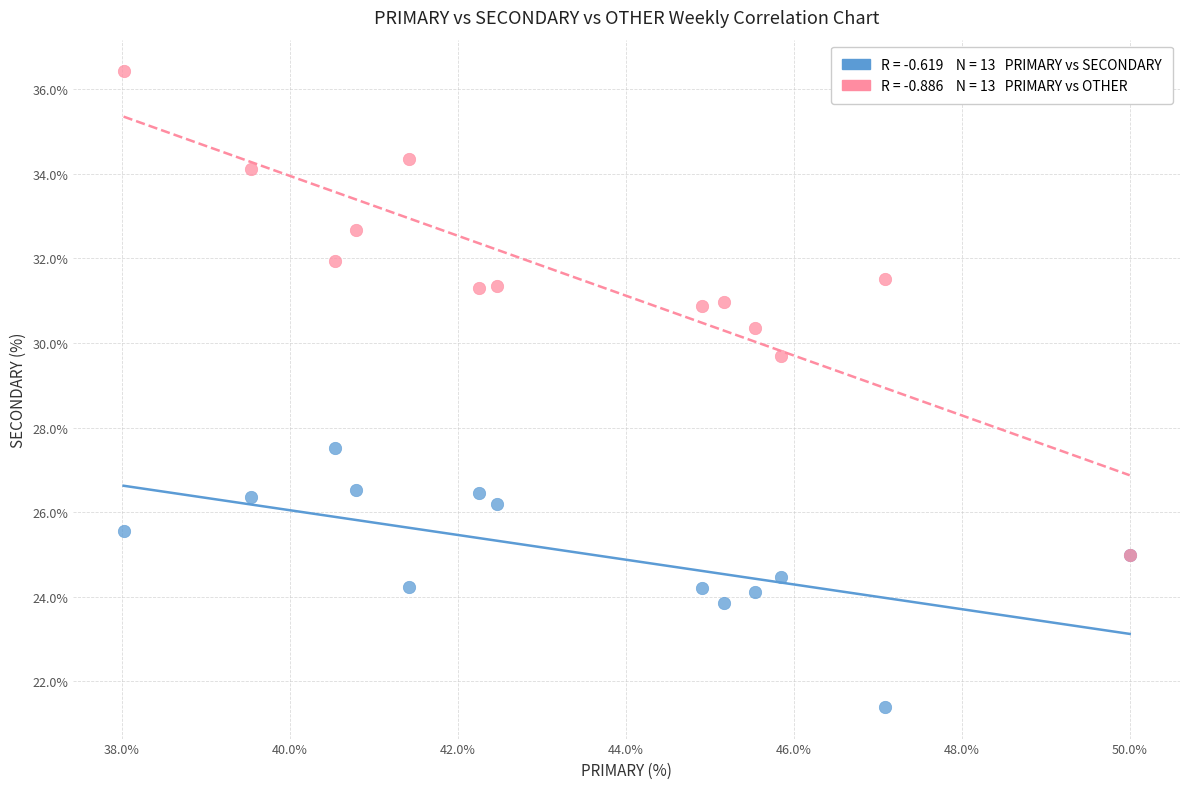

Across all series, what Y value is closest to 28?

27.5